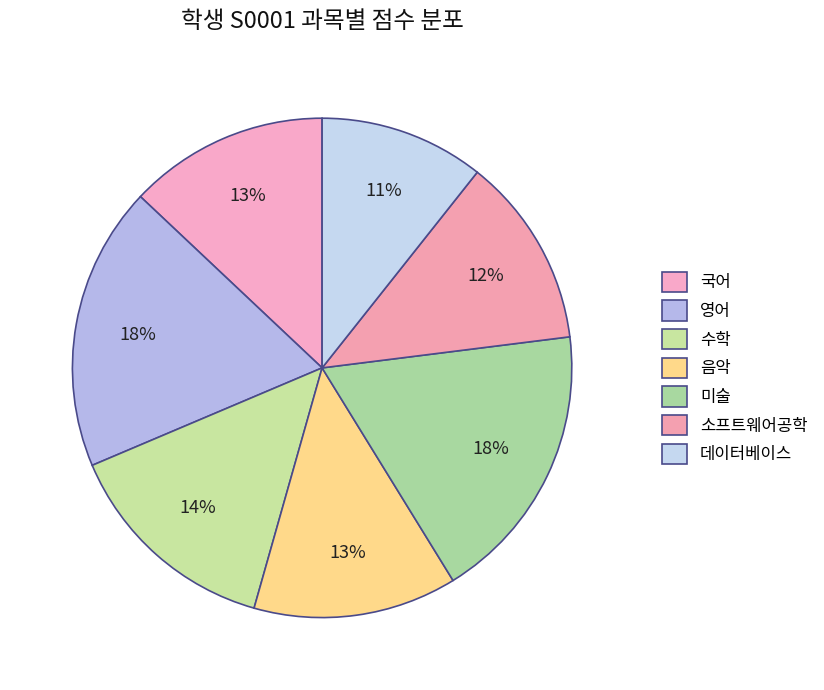

Count the number of slices in the pie.

7